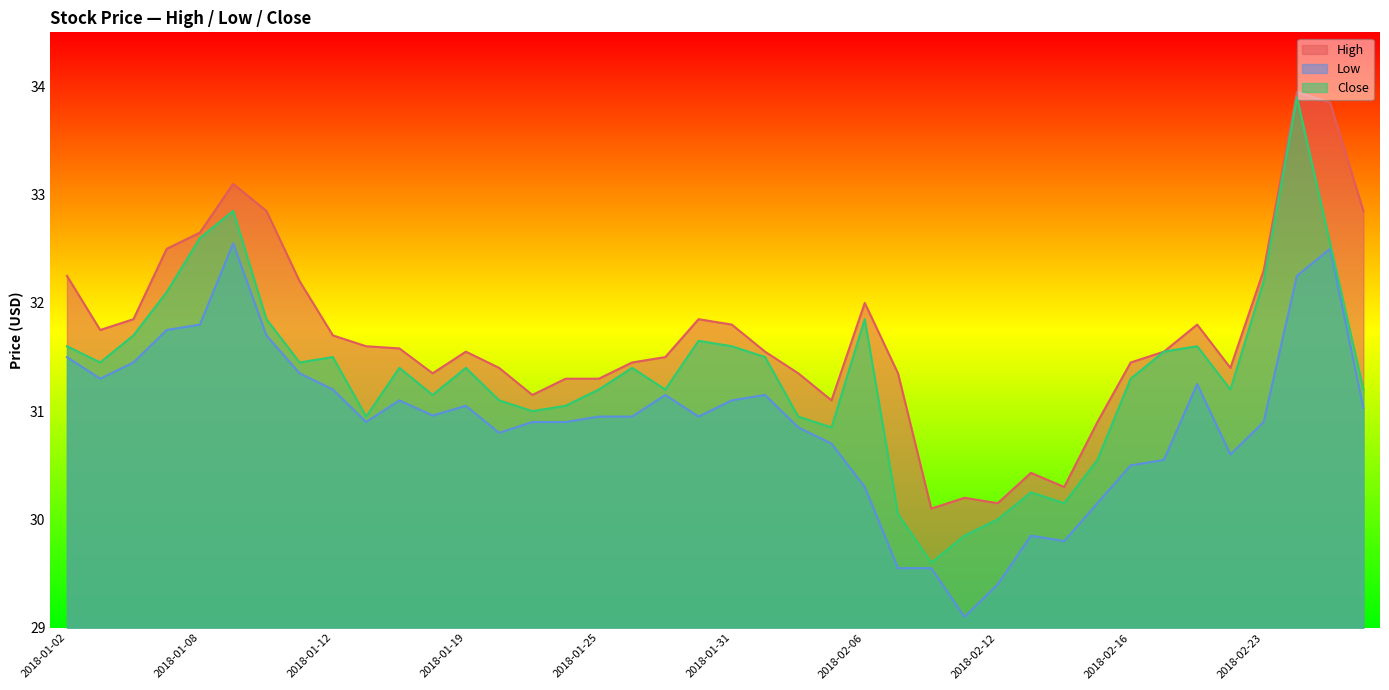

True or false: Close has a value of 50.2 at 2018-02-01.

False